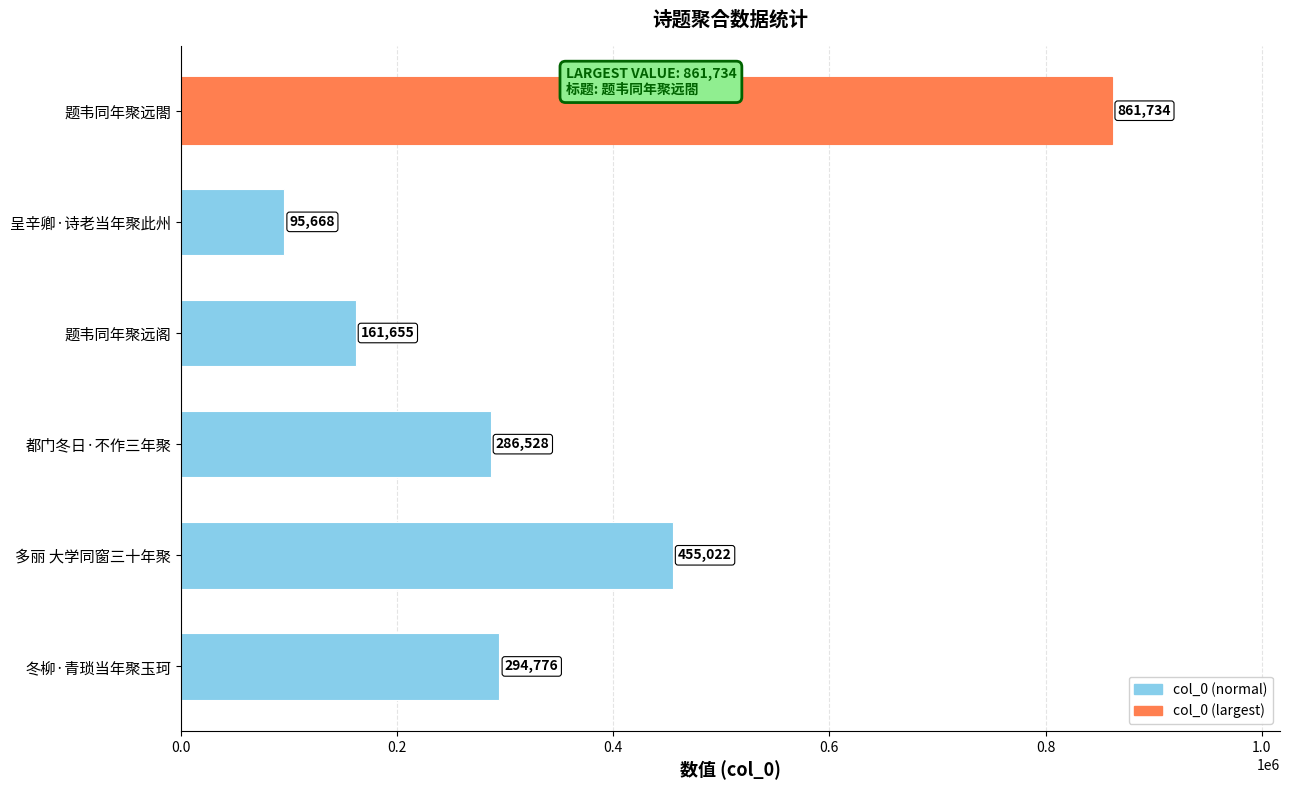

What is the change in value from 题韦同年聚远阁 to 题韦同年聚远閤?

+700079